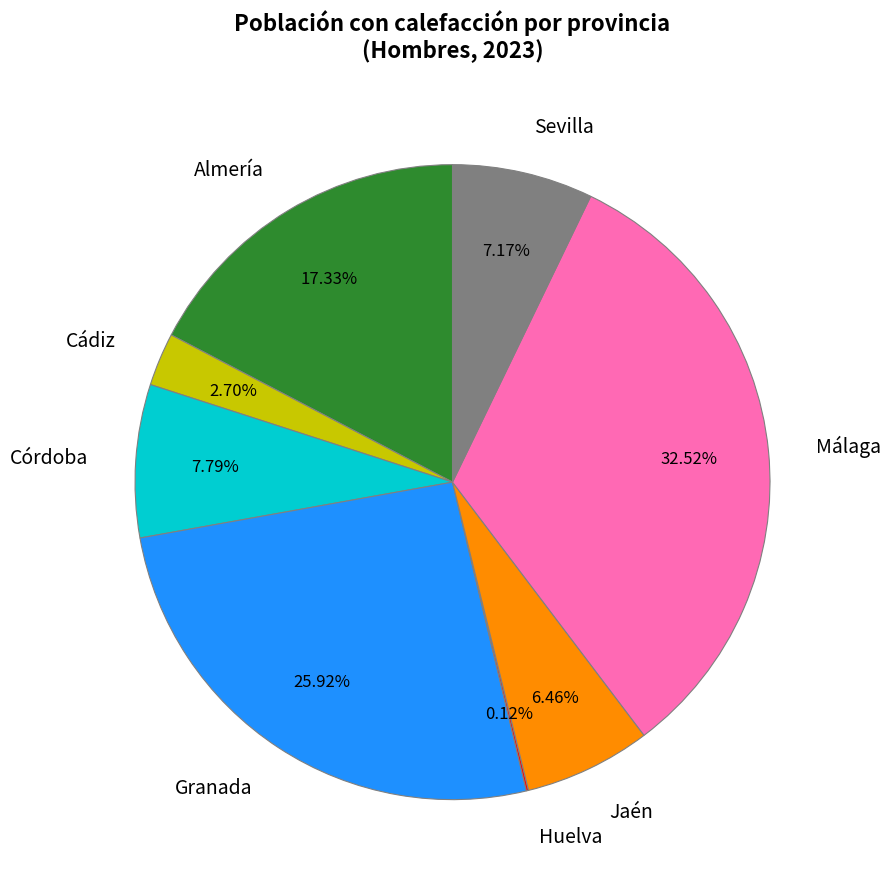

Approximately how many times larger is the value at Cádiz compared to Córdoba?

0.3